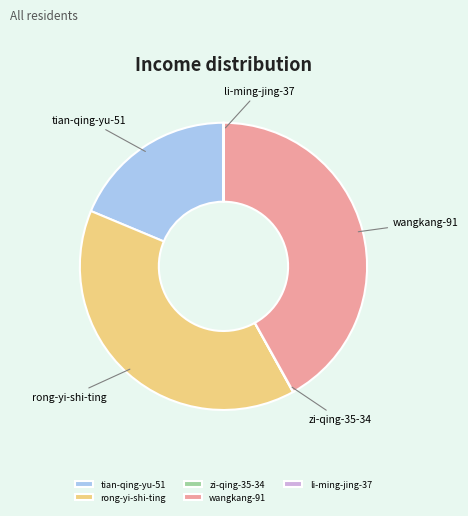

Is there a majority slice in this chart?

No